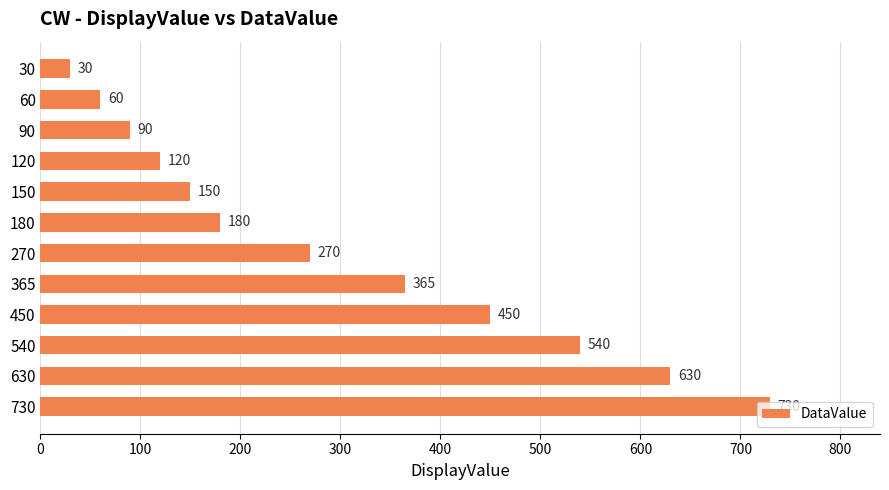

Rank the categories by value from highest to lowest.

730, 630, 540, 450, 365, 270, 180, 150, 120, 90, 60, 30